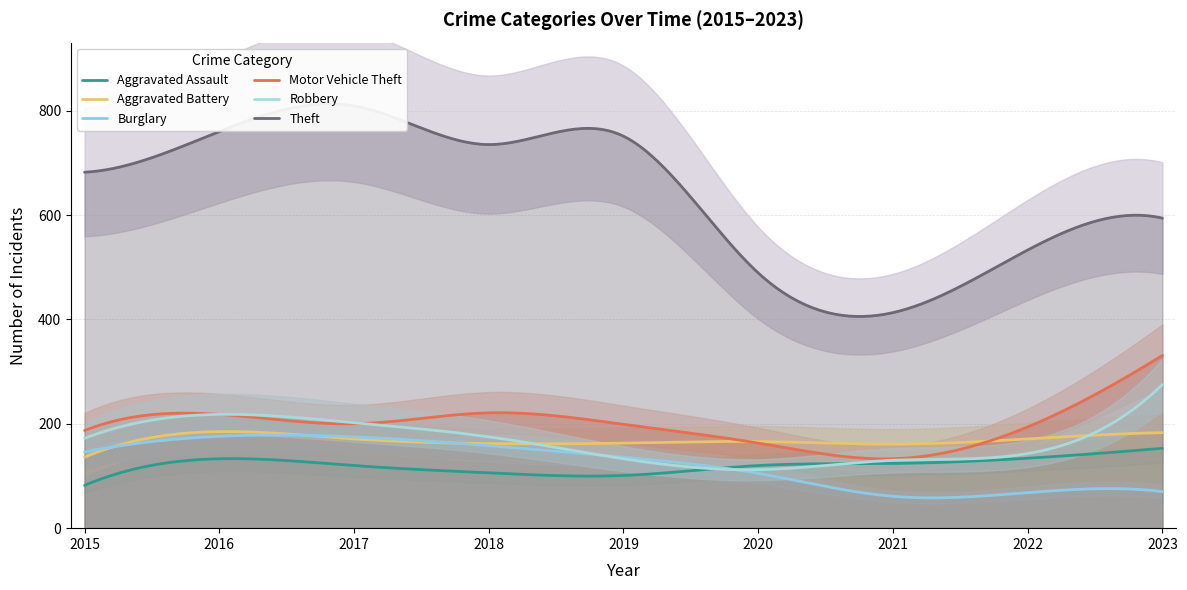

Which series has the widest spread of values?

Theft